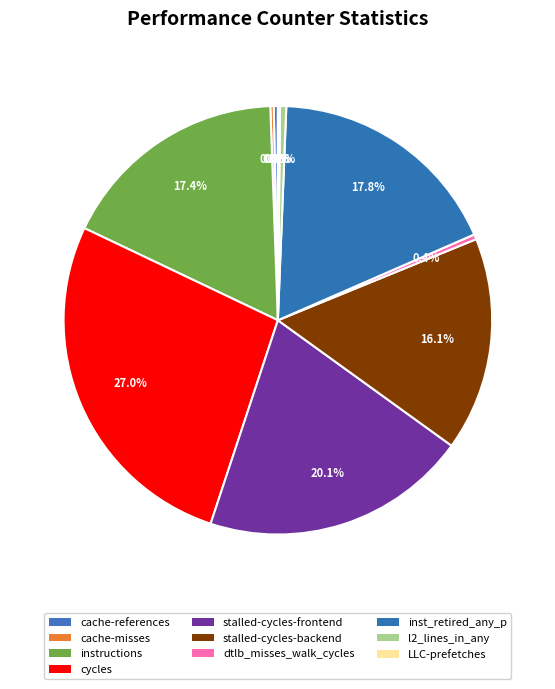

Which slice is the largest?

cycles